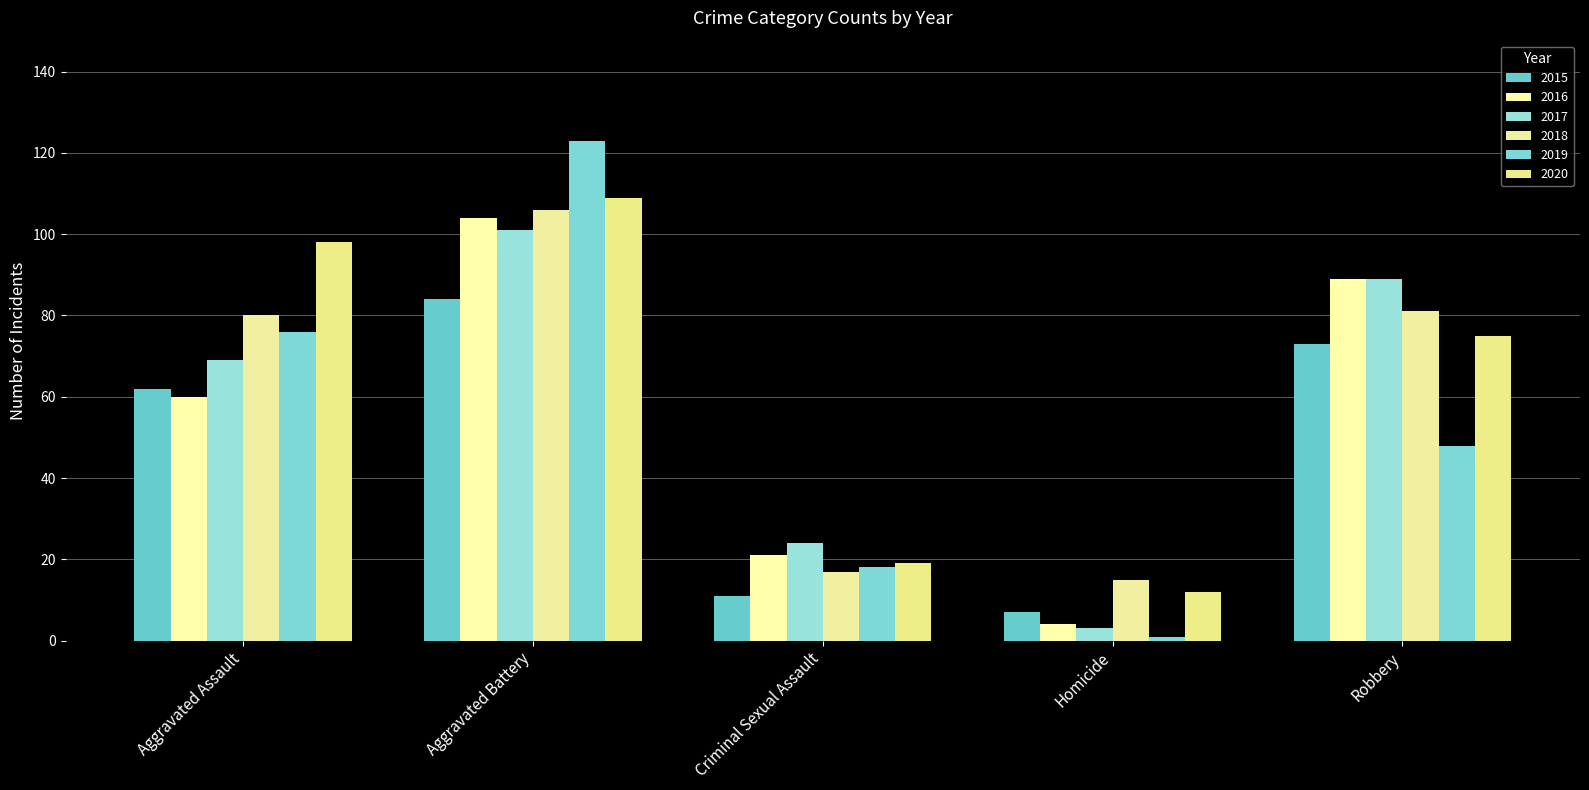

What is the minimum value for 2018?

15